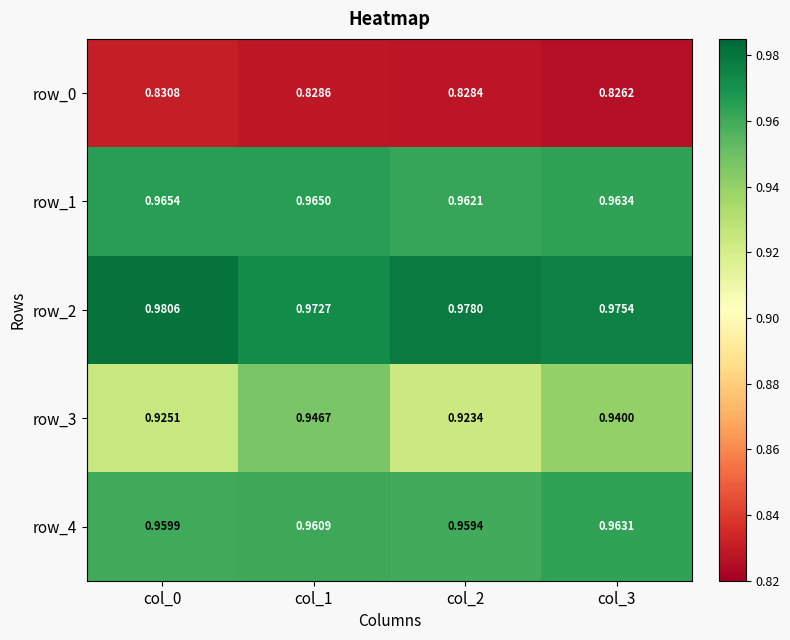

Is the value of row_1 at col_1 greater than the value of row_3 at col_3?

Yes